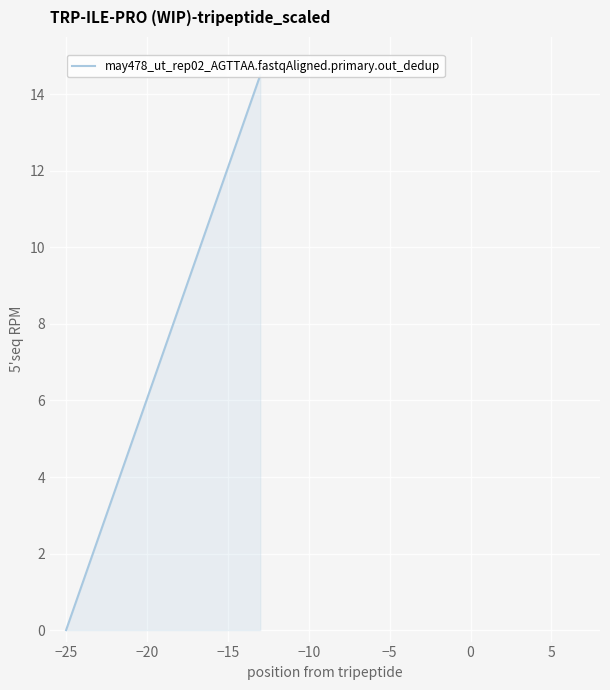

What is the difference between the maximum and minimum values?

14.5